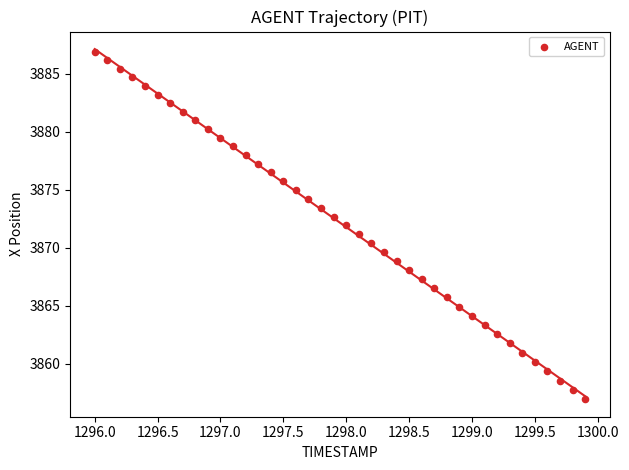

What is the range of X values (max minus min)?

3.9